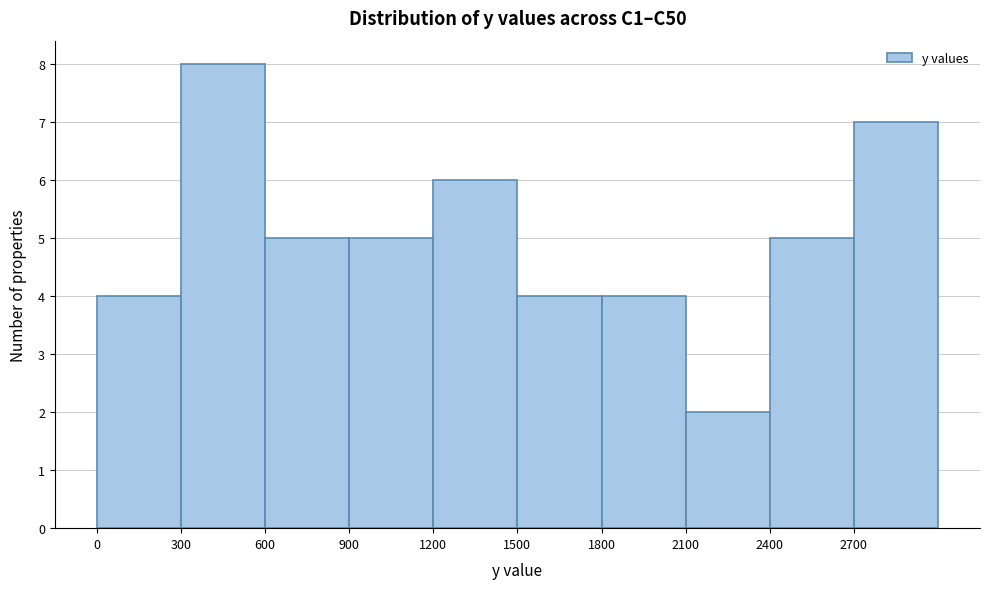

Which range on the x-axis has the tallest bar?

300 to 600